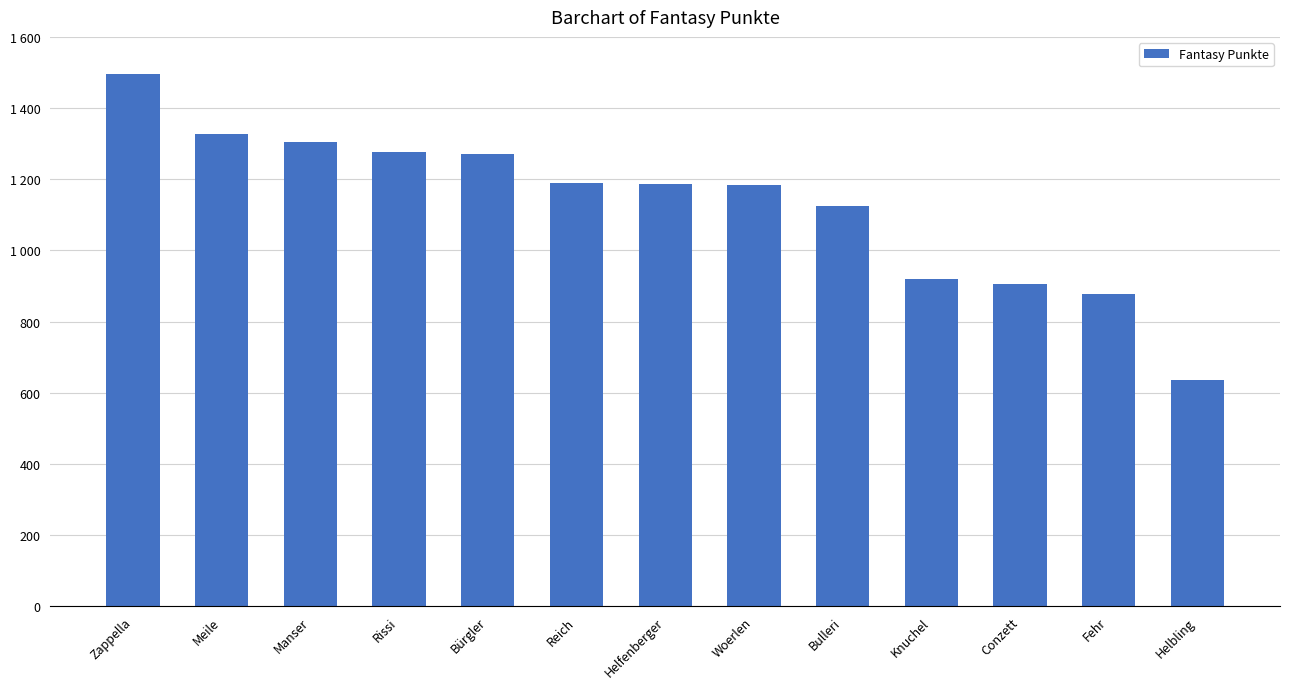

List the labels in order of value, largest first.

Zappella, Meile, Manser, Rissi, Bürgler, Reich, Helfenberger, Woerlen, Bulleri, Knuchel, Conzett, Fehr, Helbling